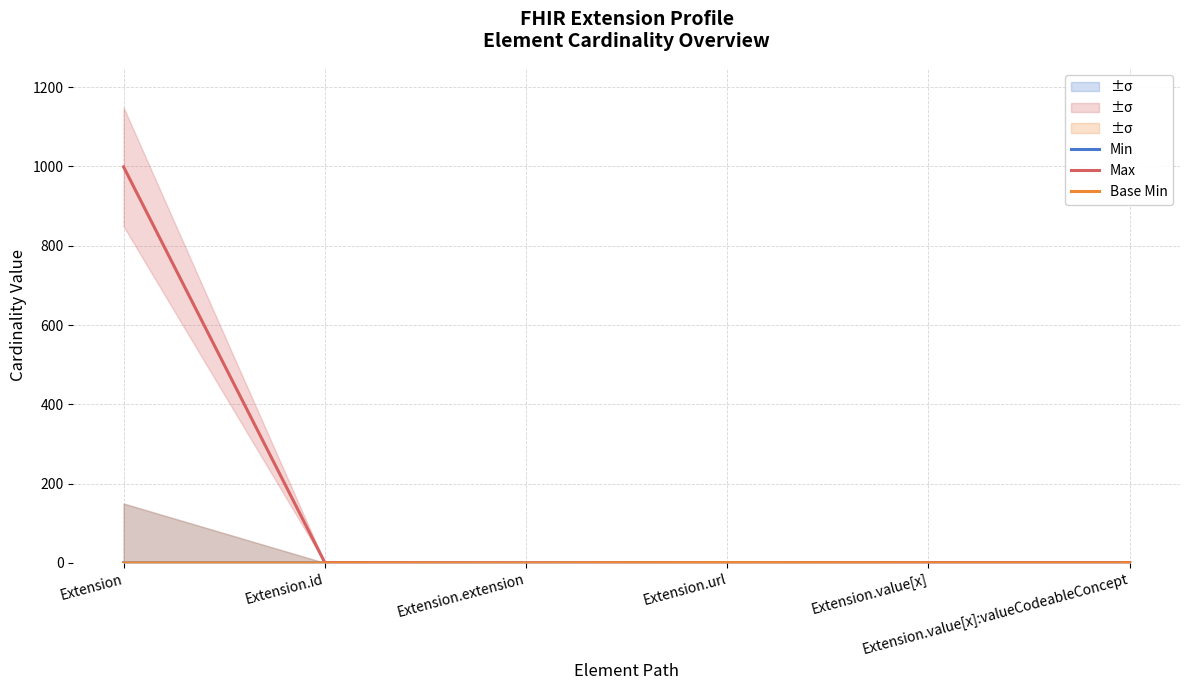

Does the chart display data point markers on the line(s)?

No